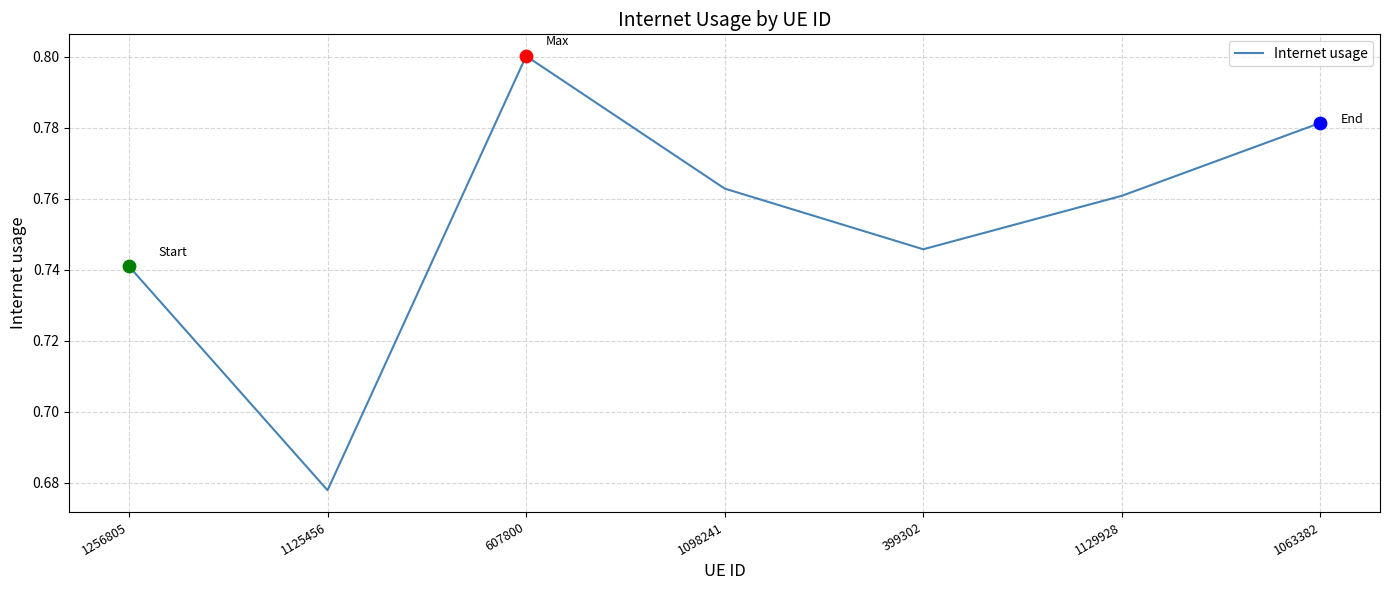

Which has a higher value, 607800 or 1256805?

607800